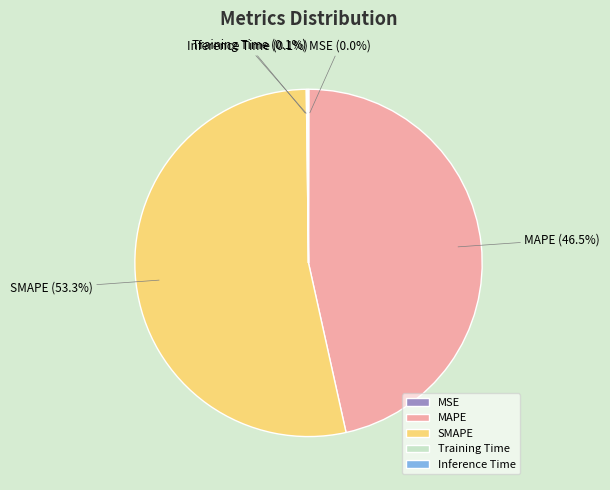

Which slice is the largest?

SMAPE